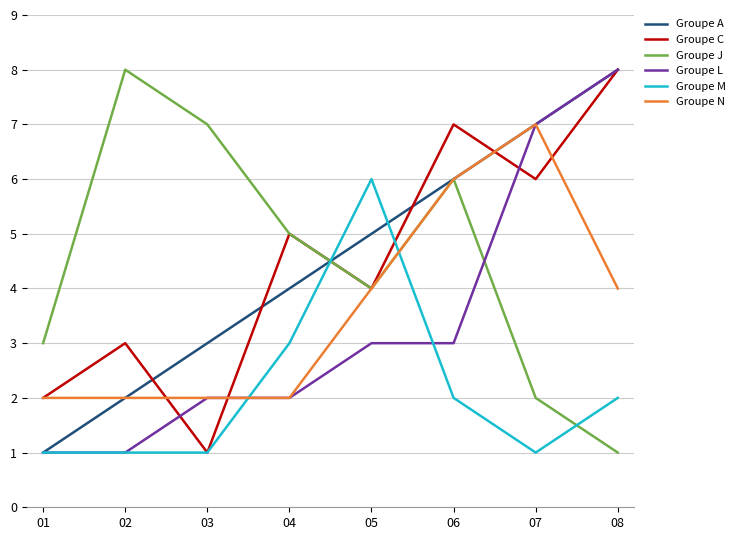

Which category has the lowest value in the Groupe J series?

08